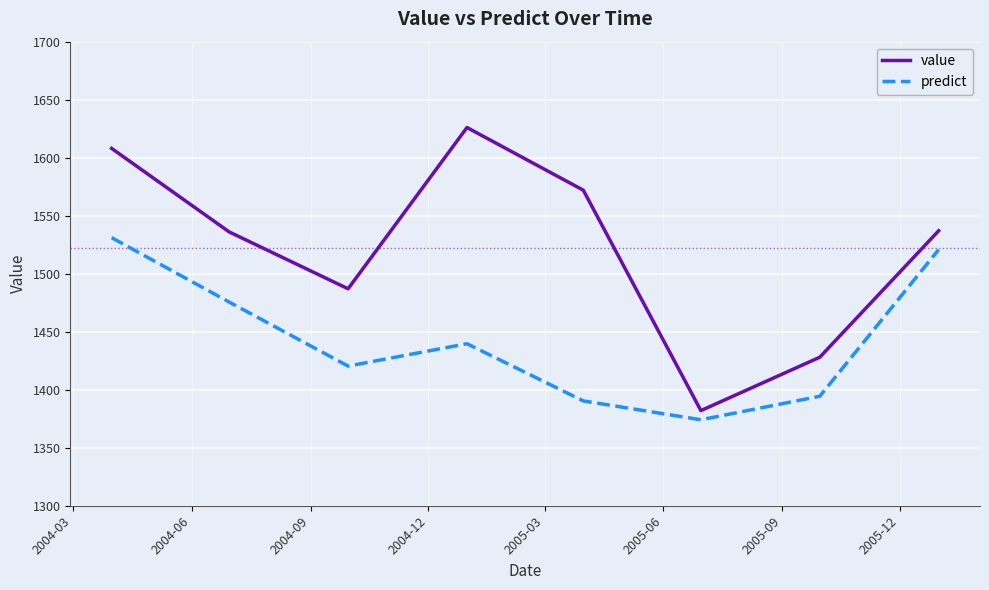

True or false: value and predict cross at least once.

False